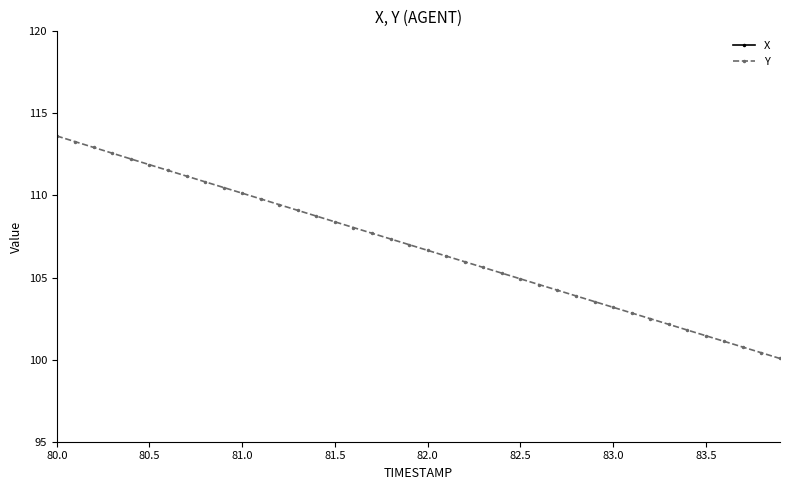

What is the difference between the second highest and second lowest values in the Y series?

12.9